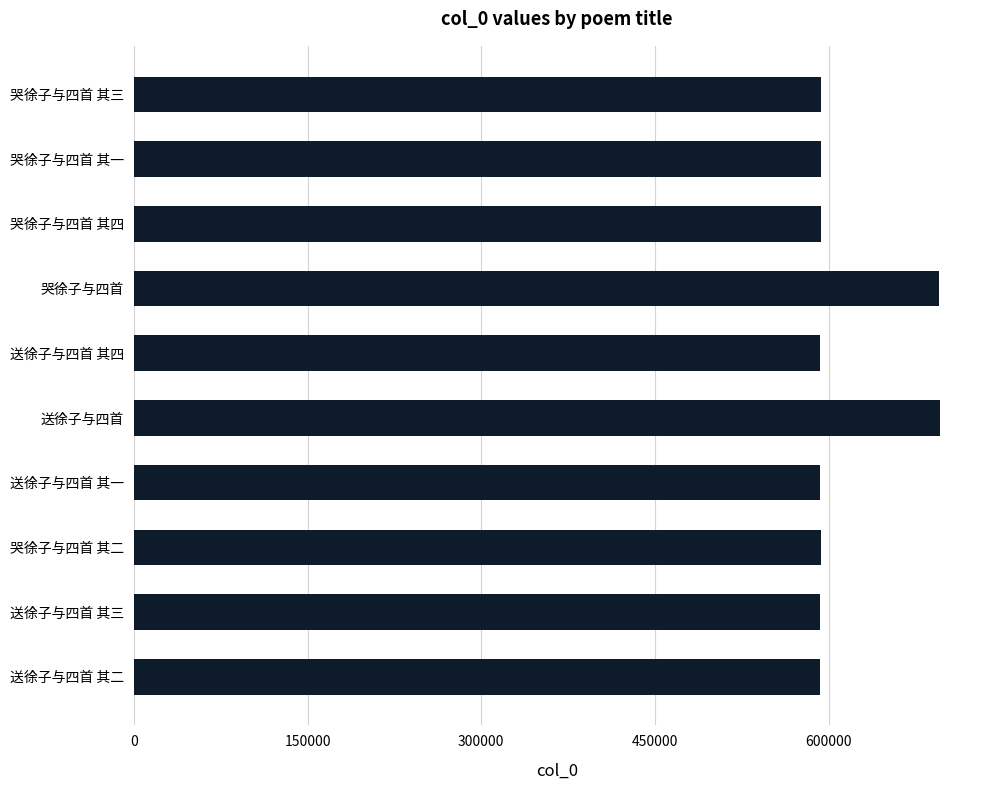

What is the greatest value displayed?

695979